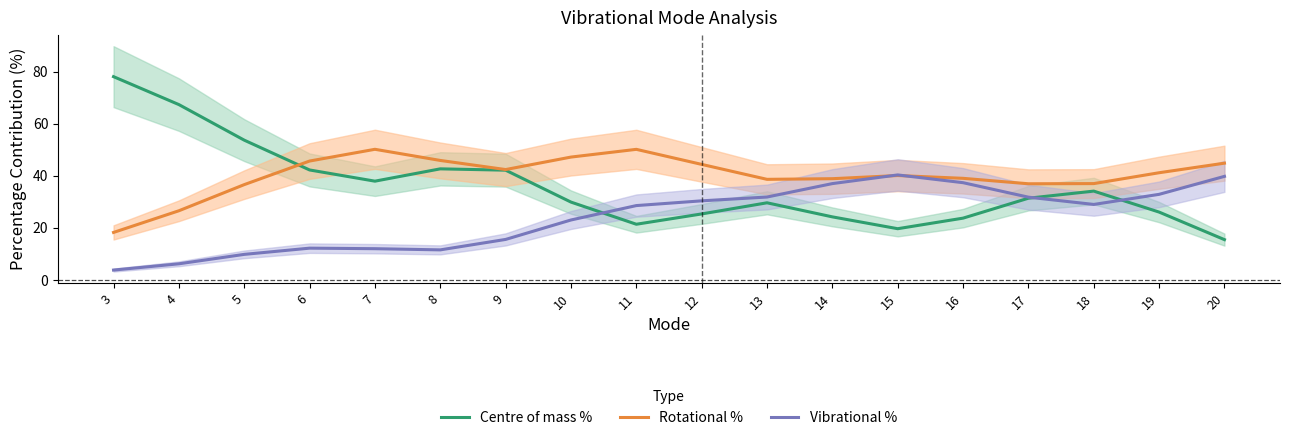

Reading left to right, list all the values displayed in this chart.

Centre of mass %: 3=78.0	4=67.3	5=53.6	6=42.2	7=37.9	8=42.6	9=42.1	10=29.9	11=21.4	12=25.3	13=29.6	14=24.2	15=19.6	16=23.7	17=31.4	18=34.1	19=26.0	20=15.4
Rotational %: 3=18.2	4=26.5	5=36.6	6=45.6	7=50.1	8=45.9	9=42.4	10=47.2	11=50.1	12=44.3	13=38.6	14=38.8	15=40.1	16=39.0	17=36.9	18=37.0	19=41.1	20=44.8
Vibrational %: 3=3.8	4=6.2	5=9.8	6=12.2	7=12.0	8=11.5	9=15.5	10=23.0	11=28.5	12=30.3	13=31.8	14=37.0	15=40.3	16=37.3	17=31.8	18=29.0	19=32.8	20=39.7